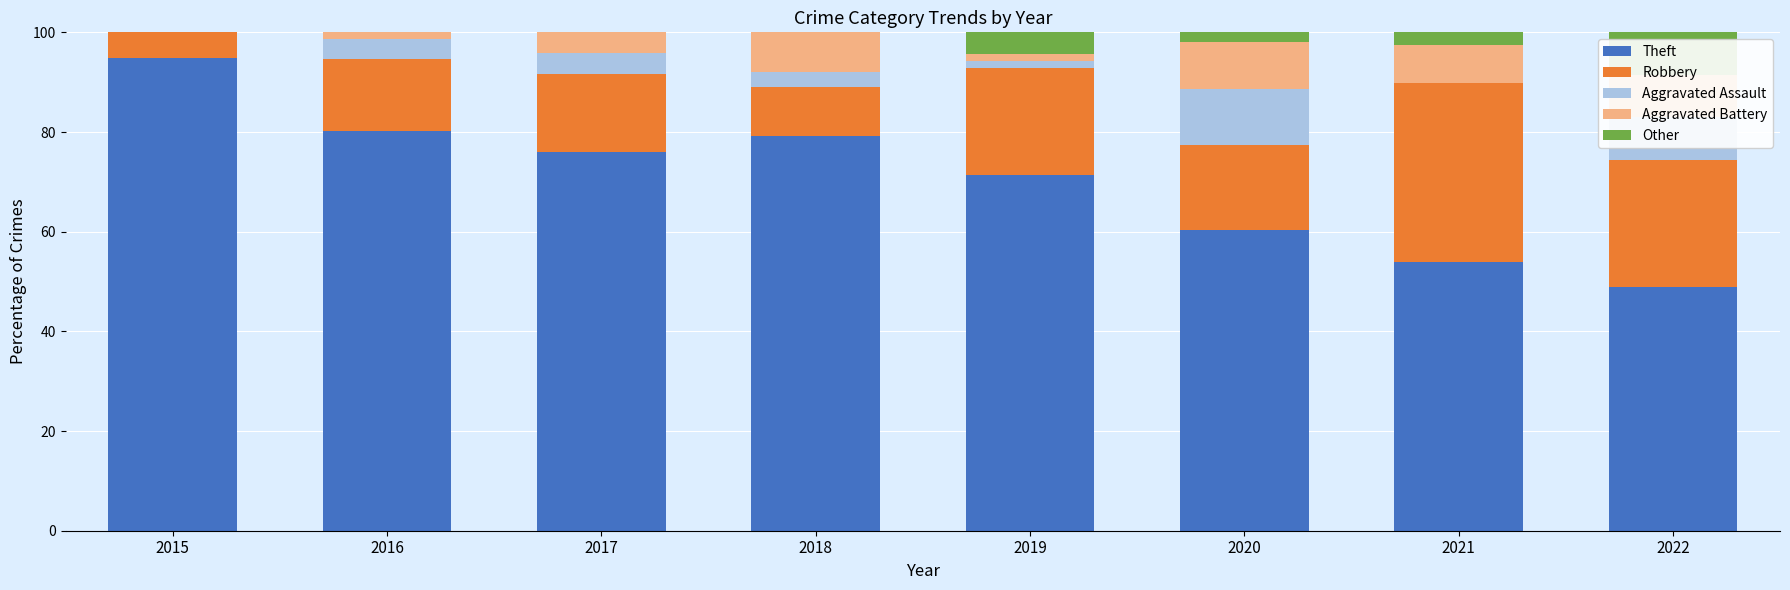

What is the highest value of the Theft series?

94.9